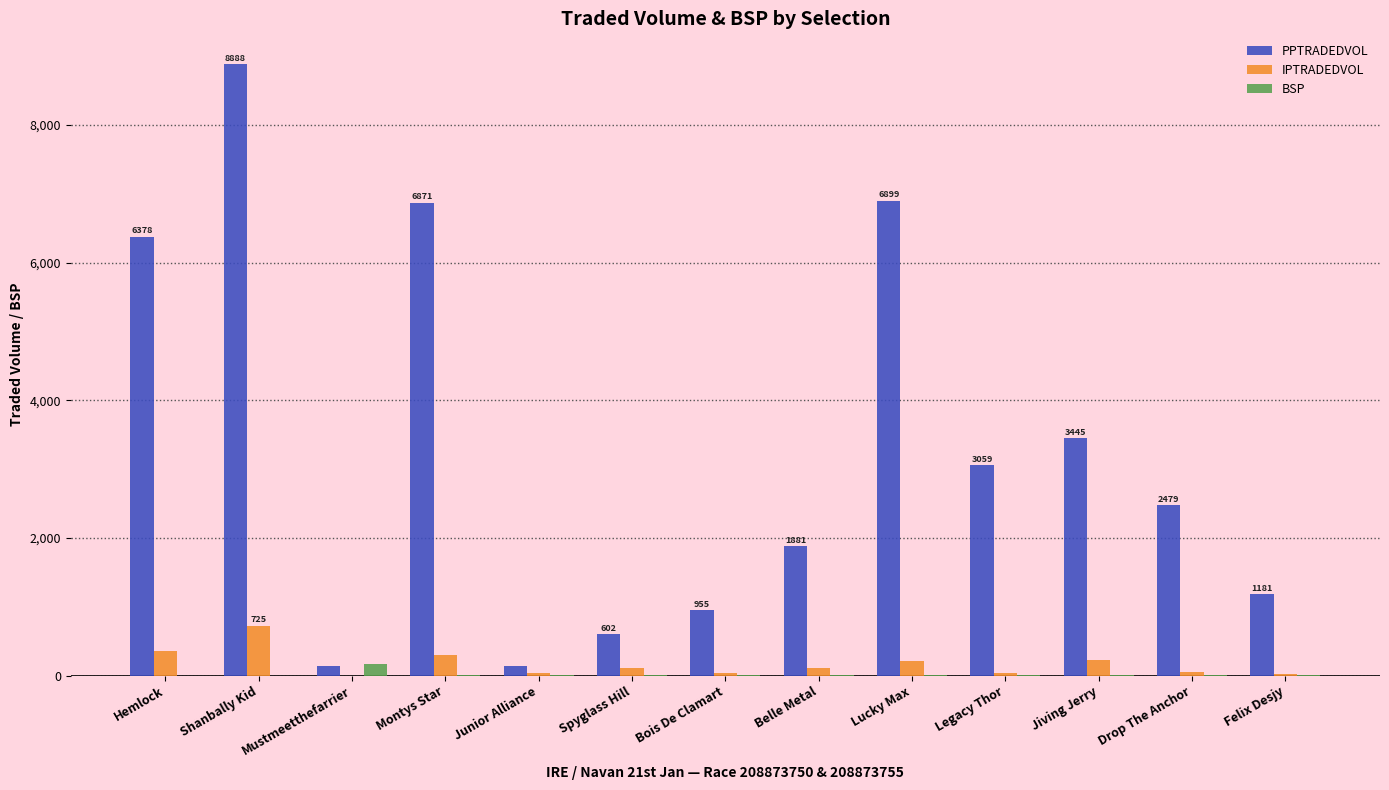

At which category does the chart reach its peak across all series?

Shanbally Kid